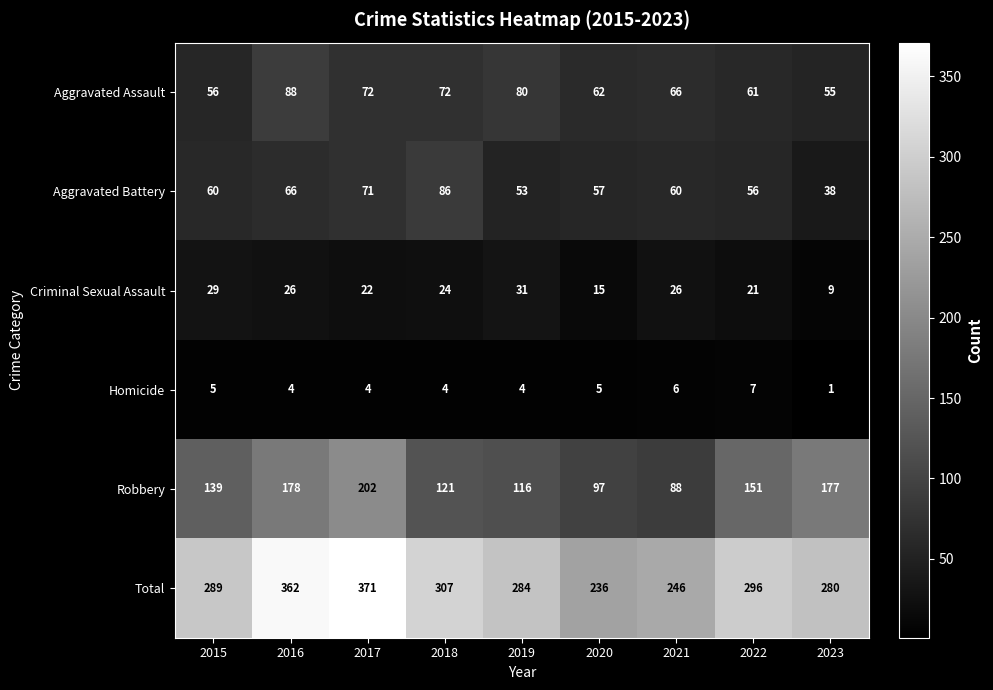

At which category is the sum across all series the highest?

2017